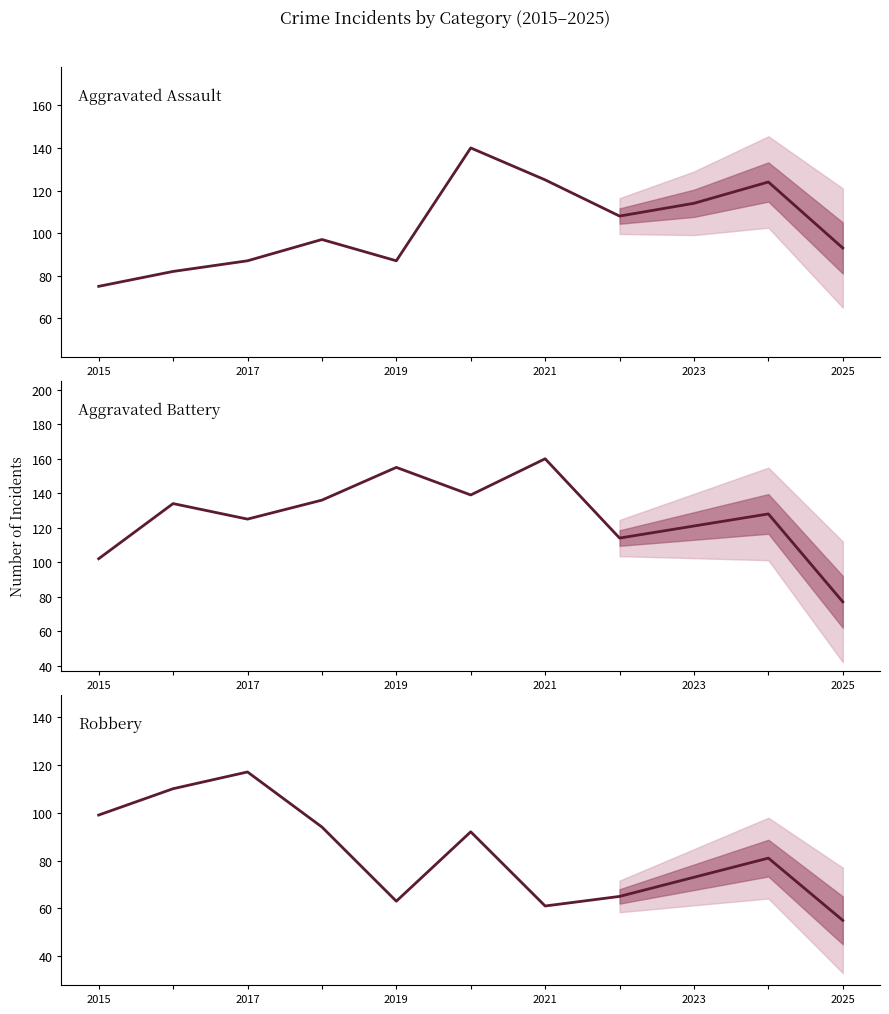

In Robbery, how many points are higher than both neighbors (excluding endpoints)?

3